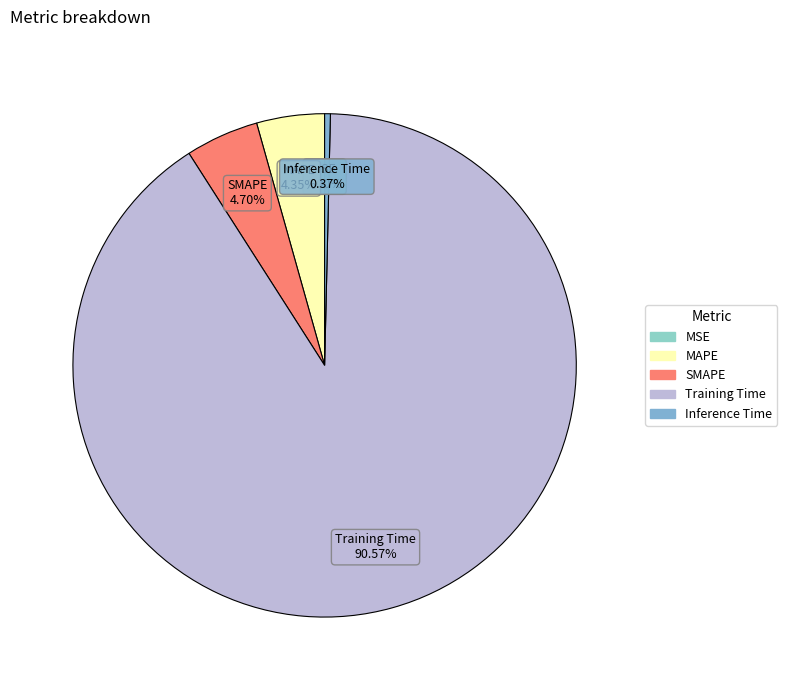

To the nearest percent, what is the difference between the largest and smallest slice percentages?

91%